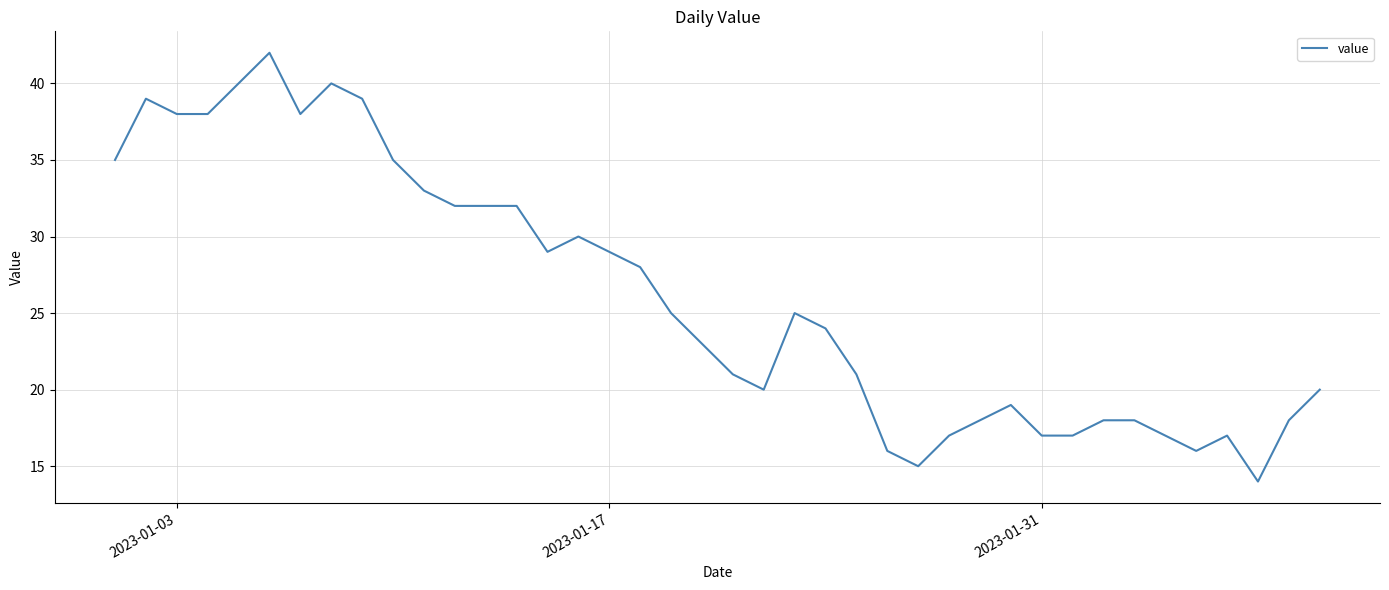

What is the minimum value shown in the chart?

14